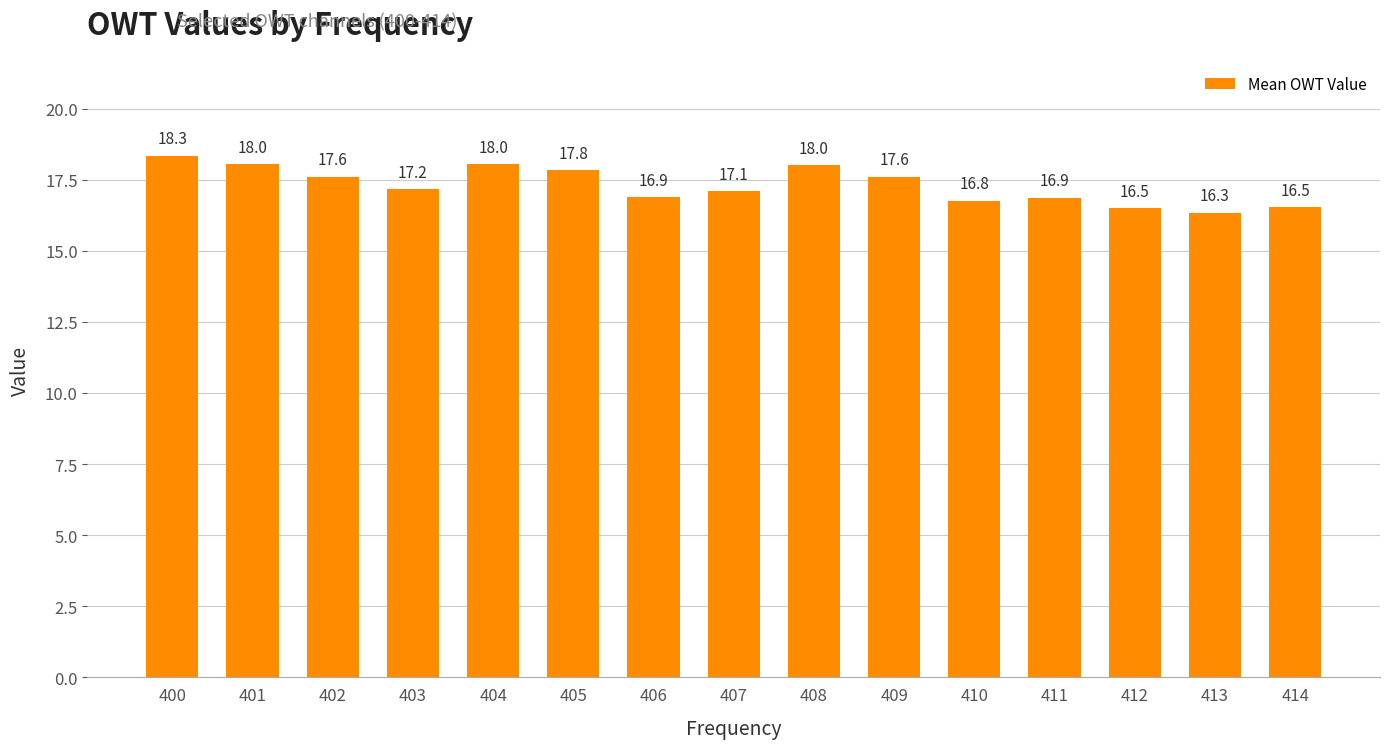

What is the sum of all values?

259.6